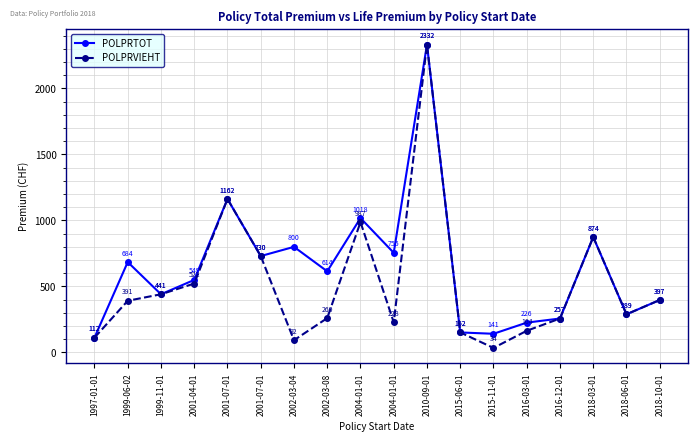

Does the chart have visible grid lines?

Yes